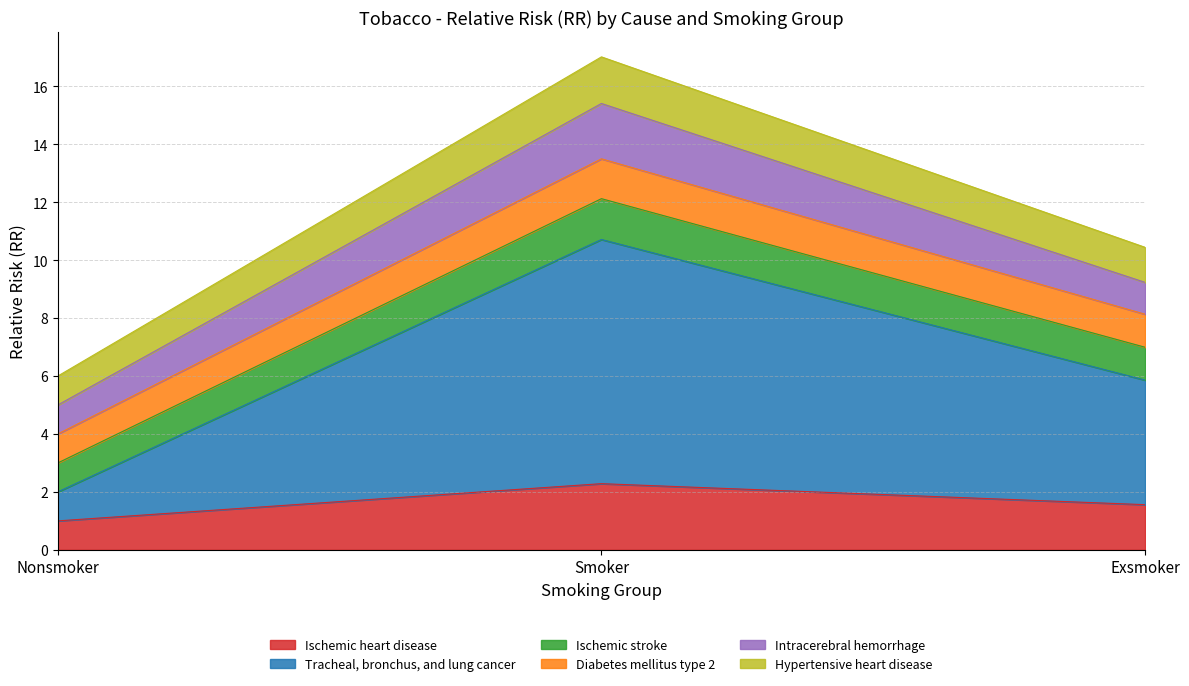

Which category has the lowest value in the Ischemic heart disease series?

Nonsmoker